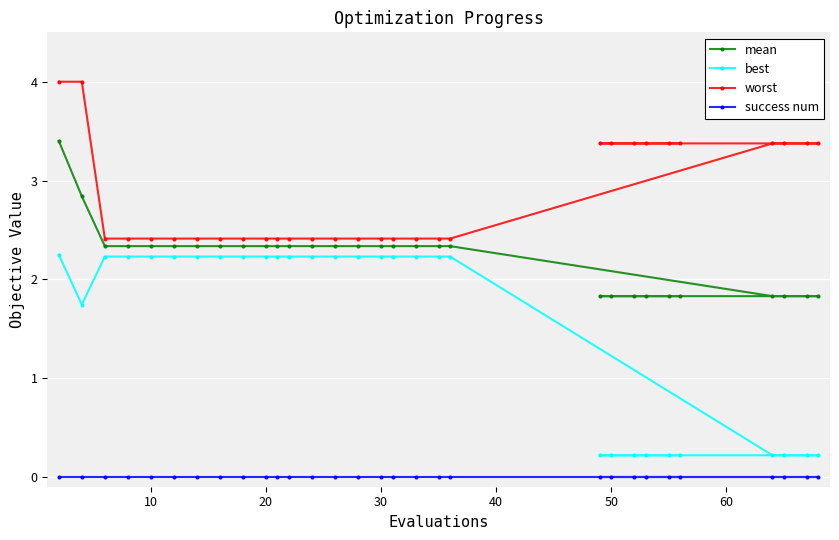

What are all the series names shown in the legend?

mean, best, worst, success num